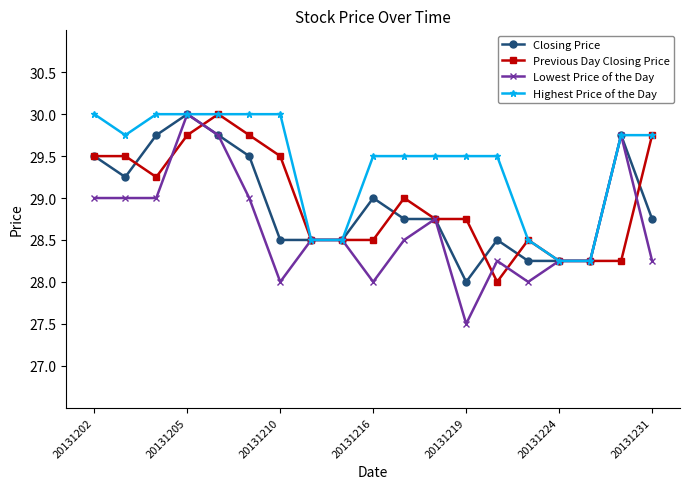

What is the maximum value for Previous Day Closing Price?

30.0